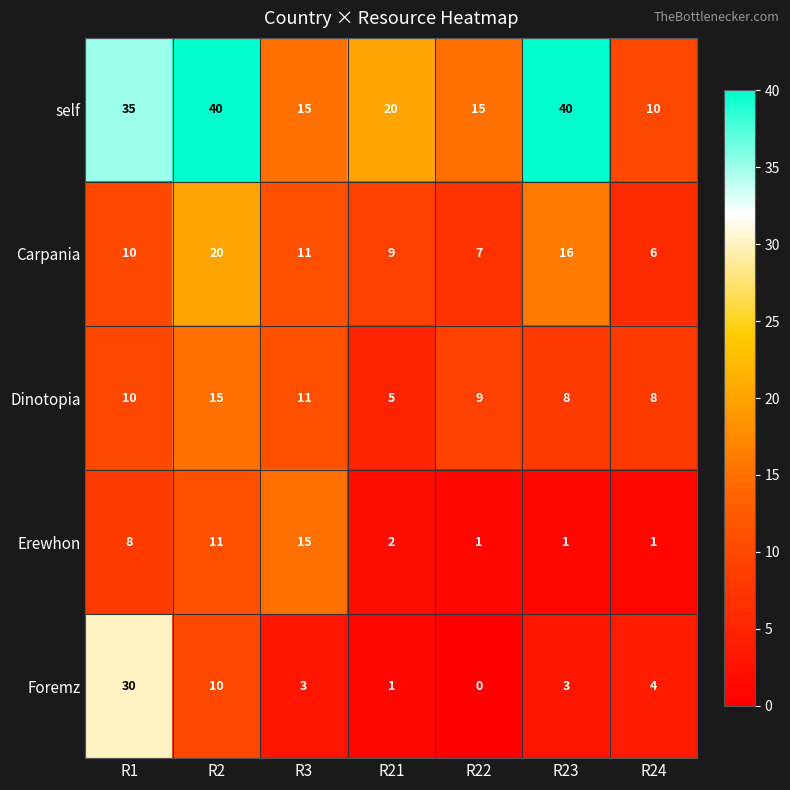

What is the spread (max minus min) of values at R23?

39